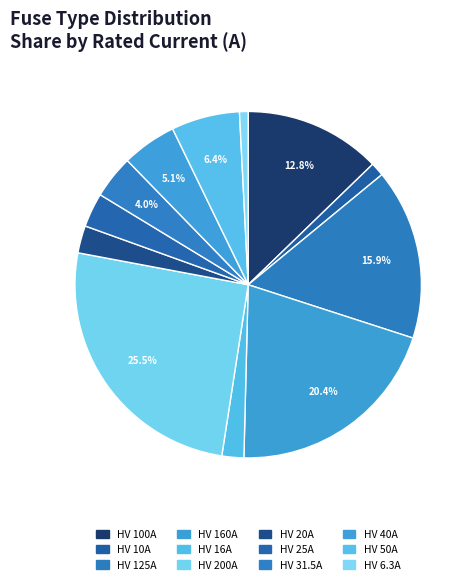

Does HV 20A represent more than half of the total?

No